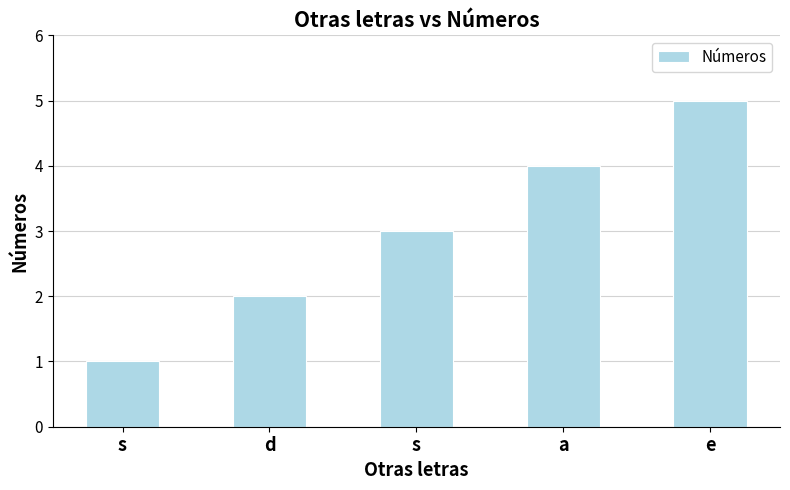

At which category does the chart reach its peak across all series?

e